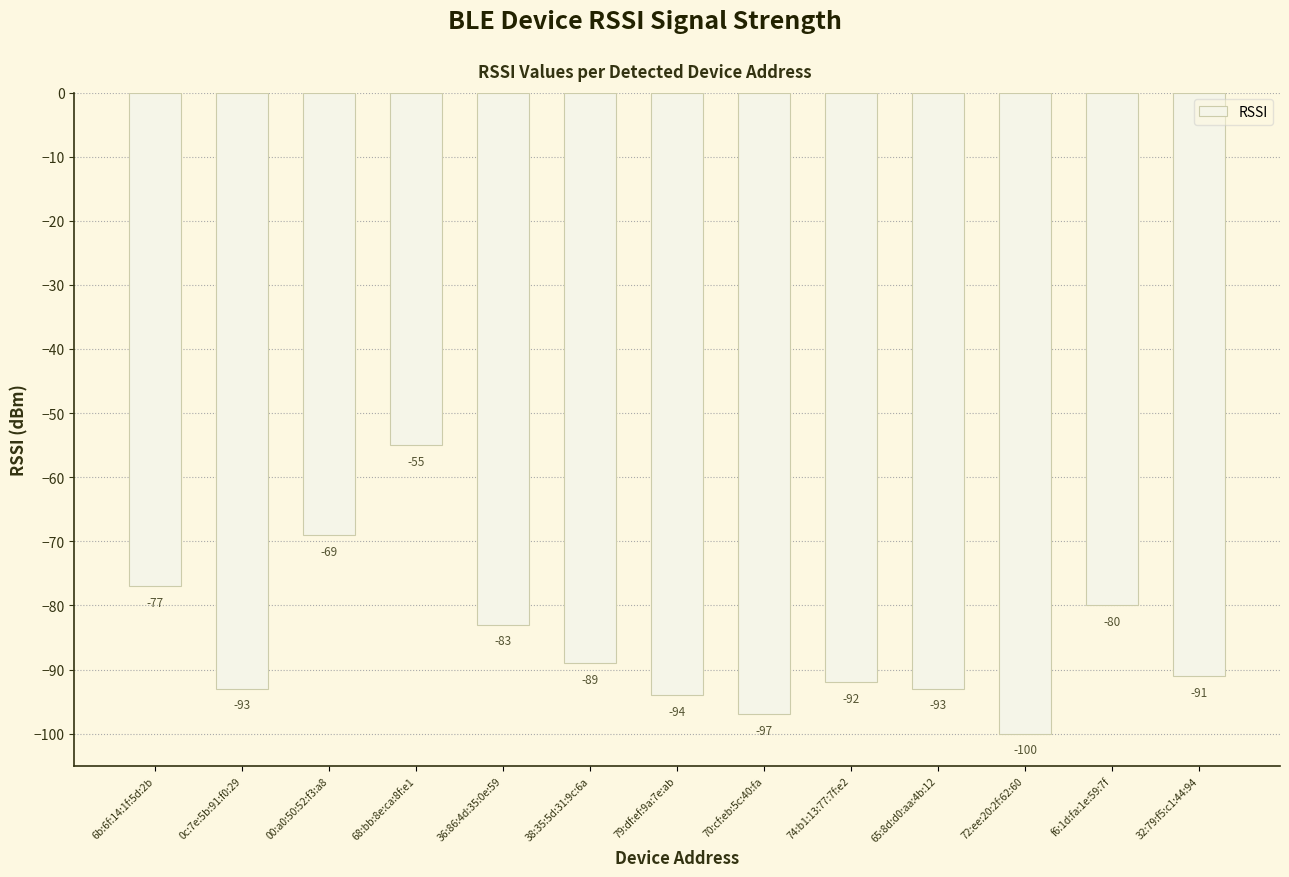

Which category has the lowest value across all series?

72:ee:20:2f:62:60